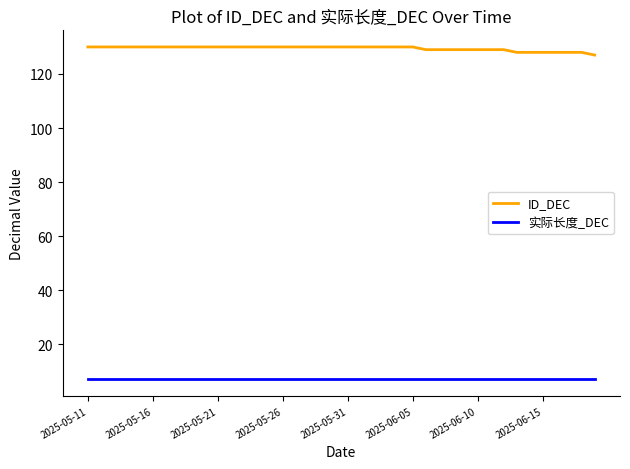

True or false: ID_DEC and 实际长度_DEC intersect in this chart.

False